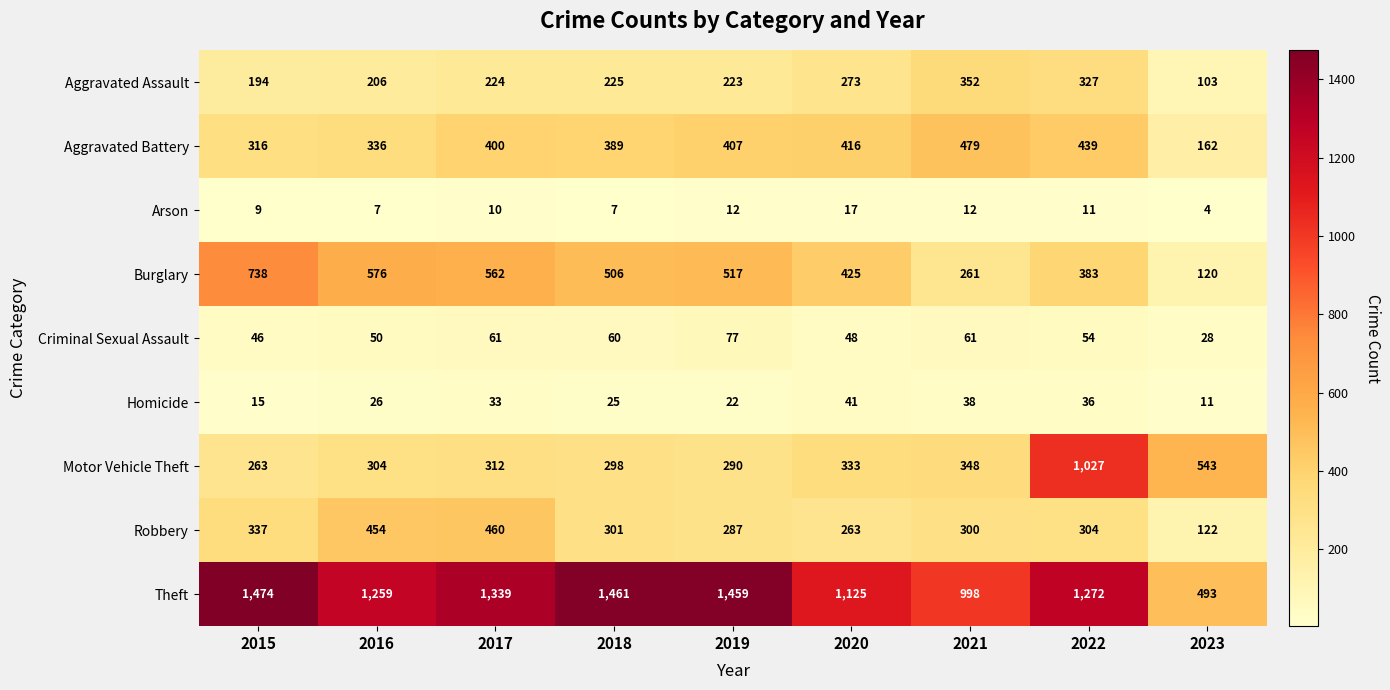

What is the spread (max minus min) of values at 2021?

986